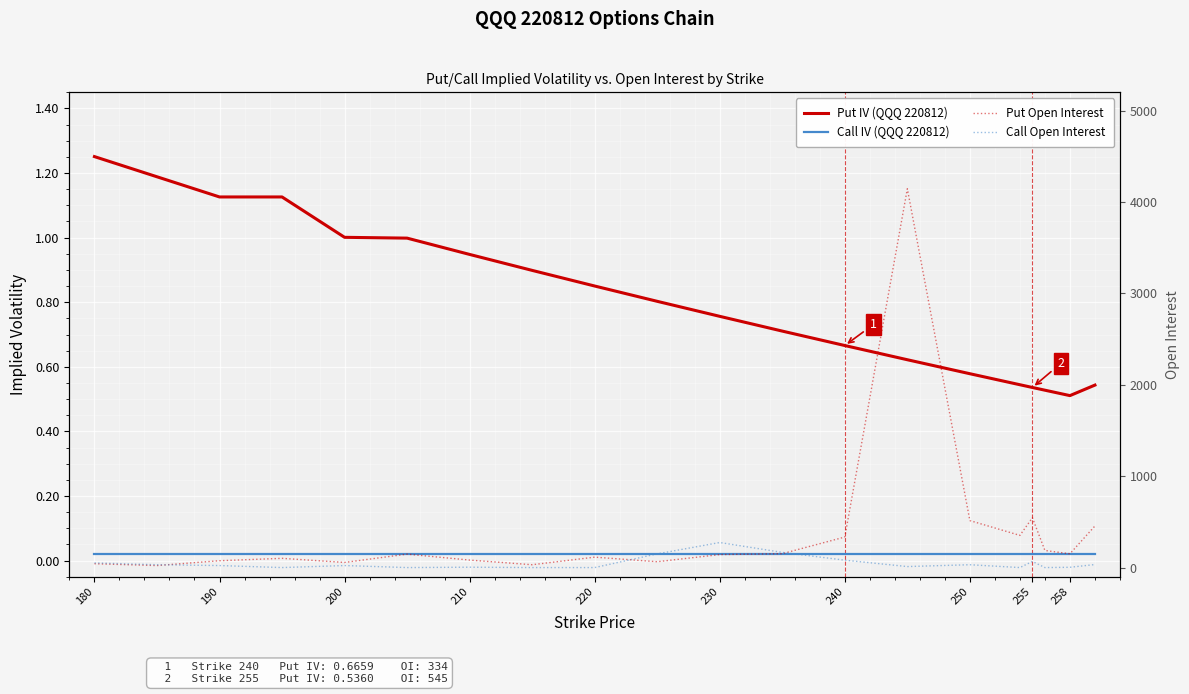

The value of Call Open Interest at 17 is -170.0. True or false?

False